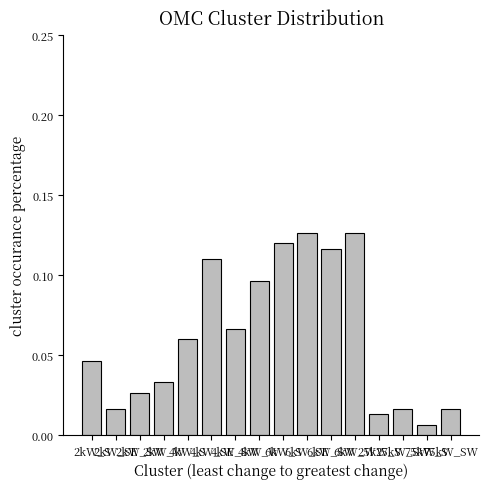

What is the sum of all values?

1.0